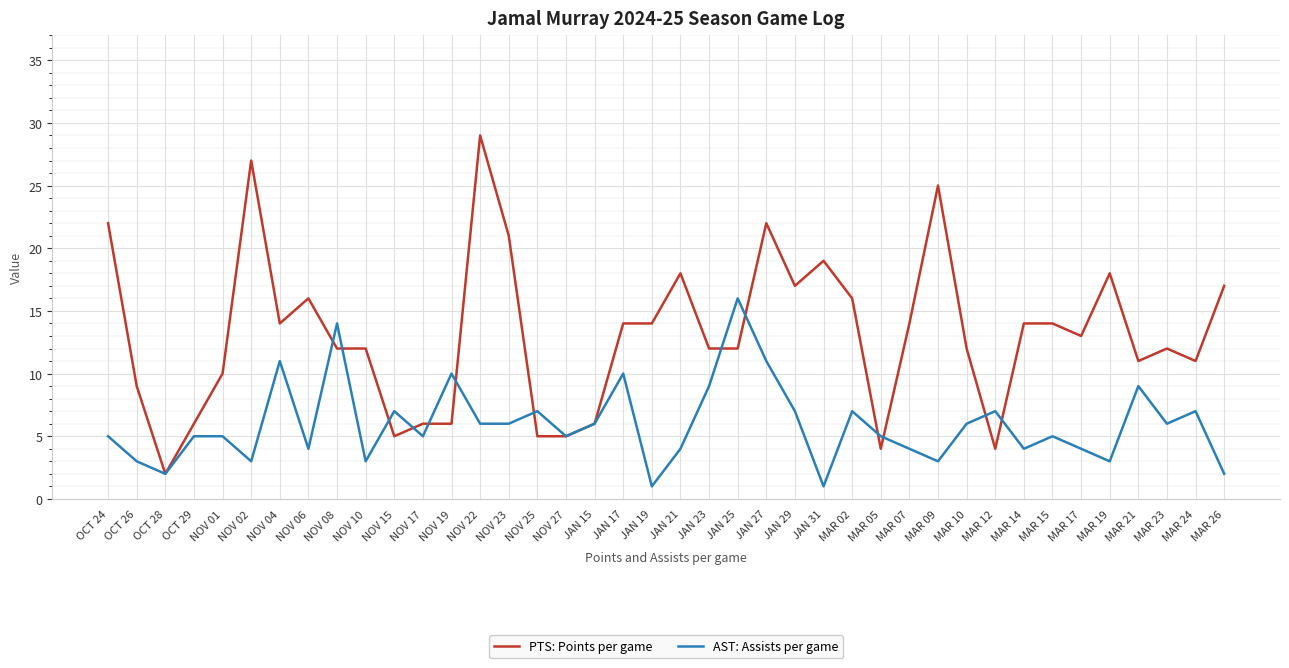

Count the number of data series in this chart.

2